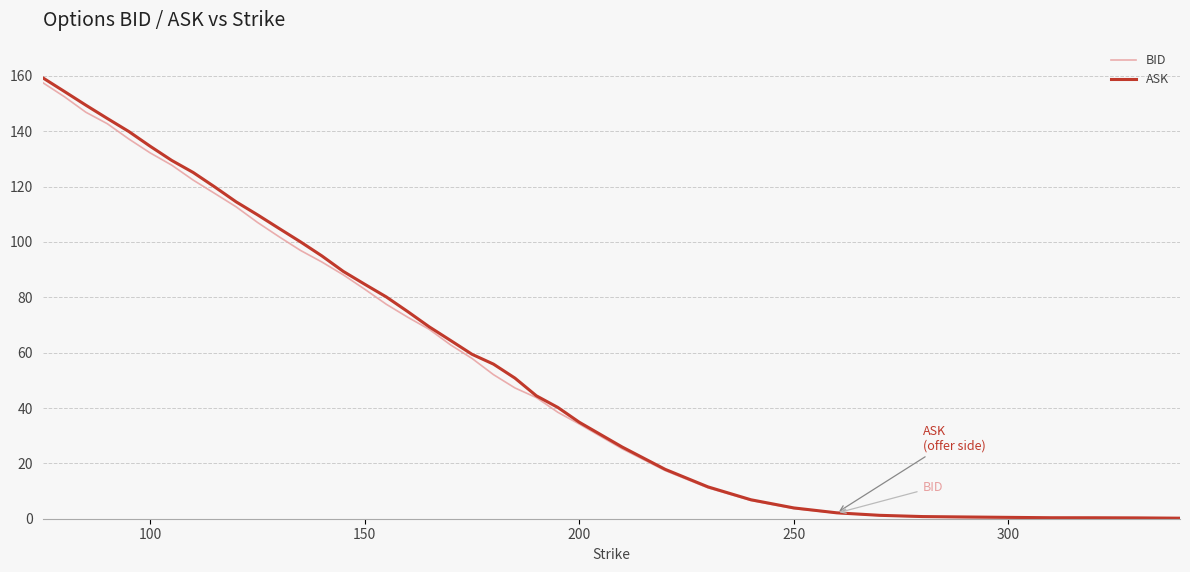

What is the highest value of the BID series?

157.5